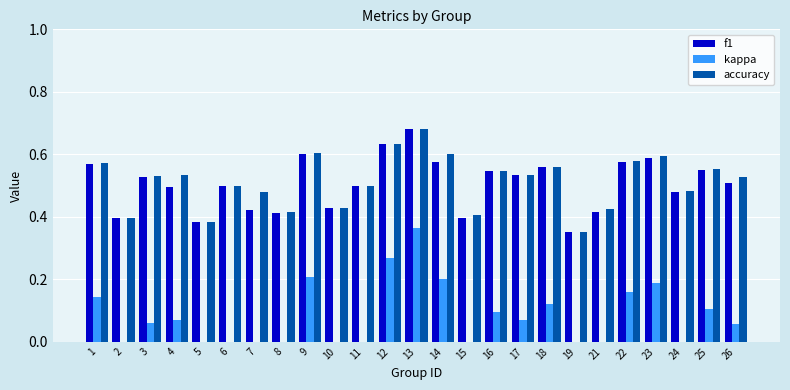

What is the difference between the maximum and minimum values in the f1 series?

0.3